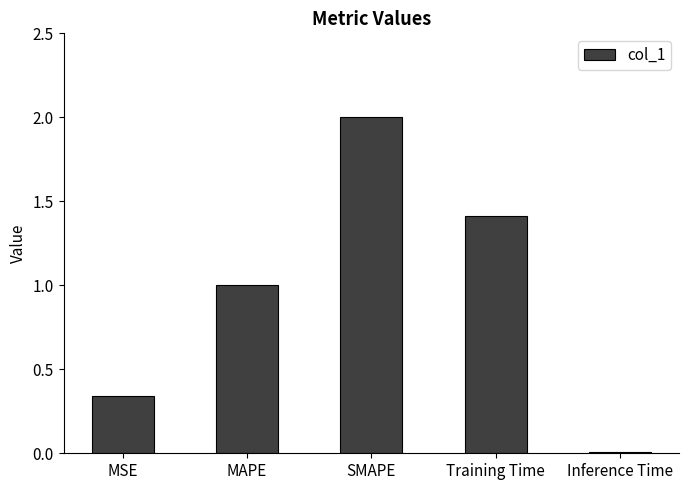

How many values exceed 1?

3